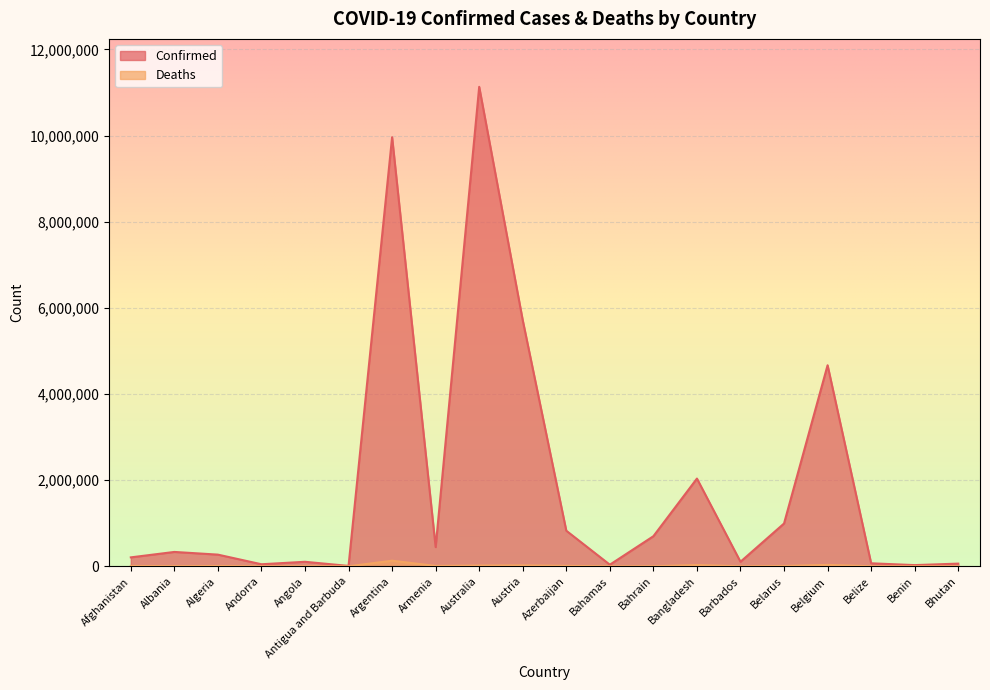

How many data points does each series have?

20